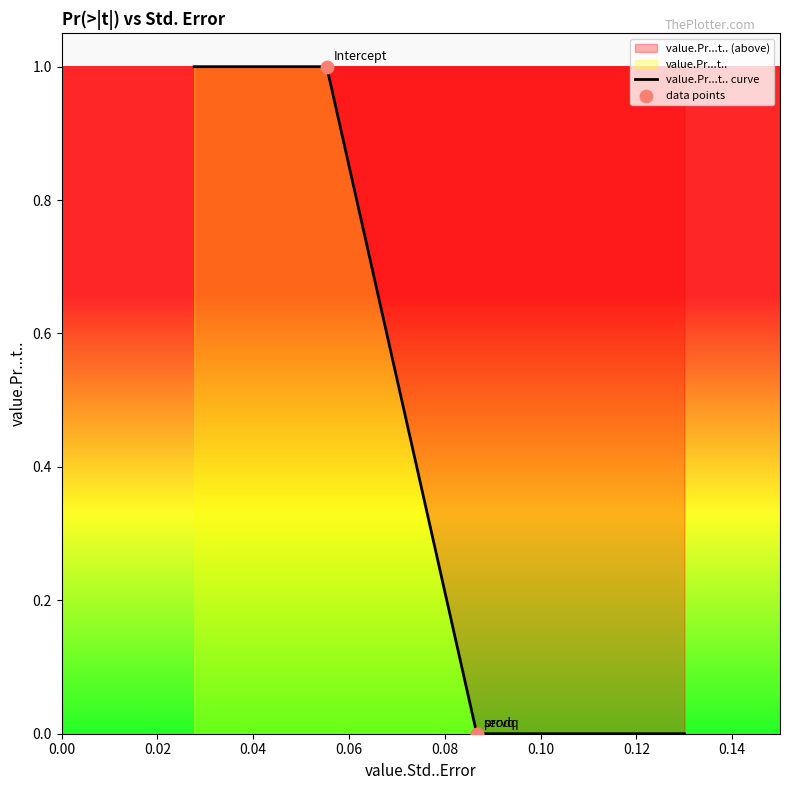

Which has a higher value, servq or Intercept?

Intercept